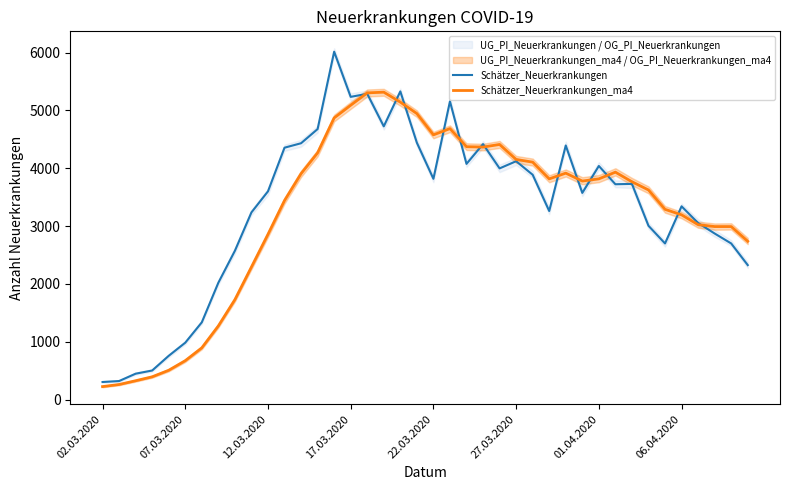

What is the greatest value displayed?

6016